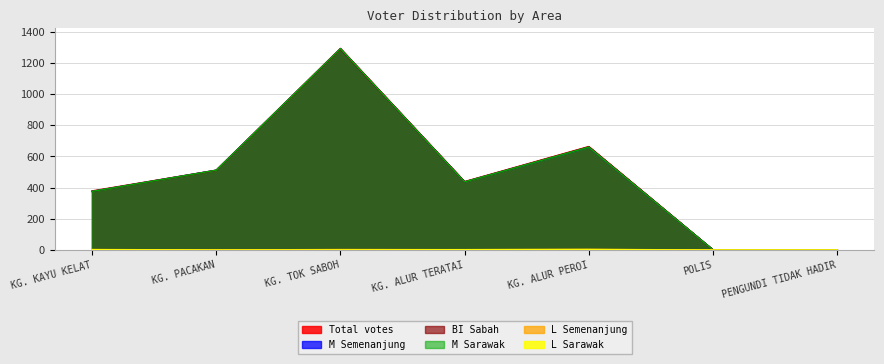

What is the total value across all series at PENGUNDI TIDAK HADIR?

4